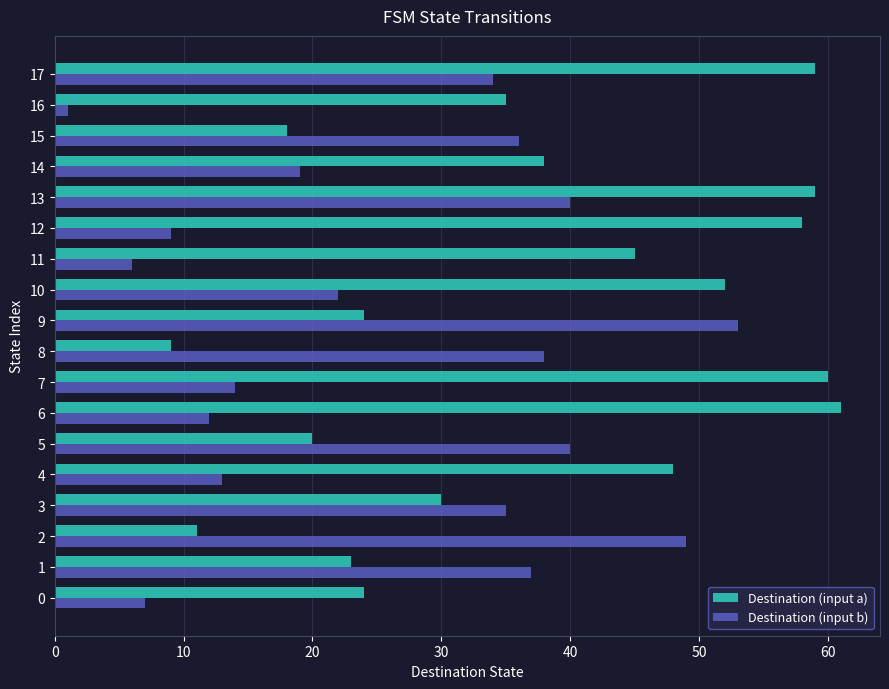

What is the highest value of the Destination (input a) series?

61